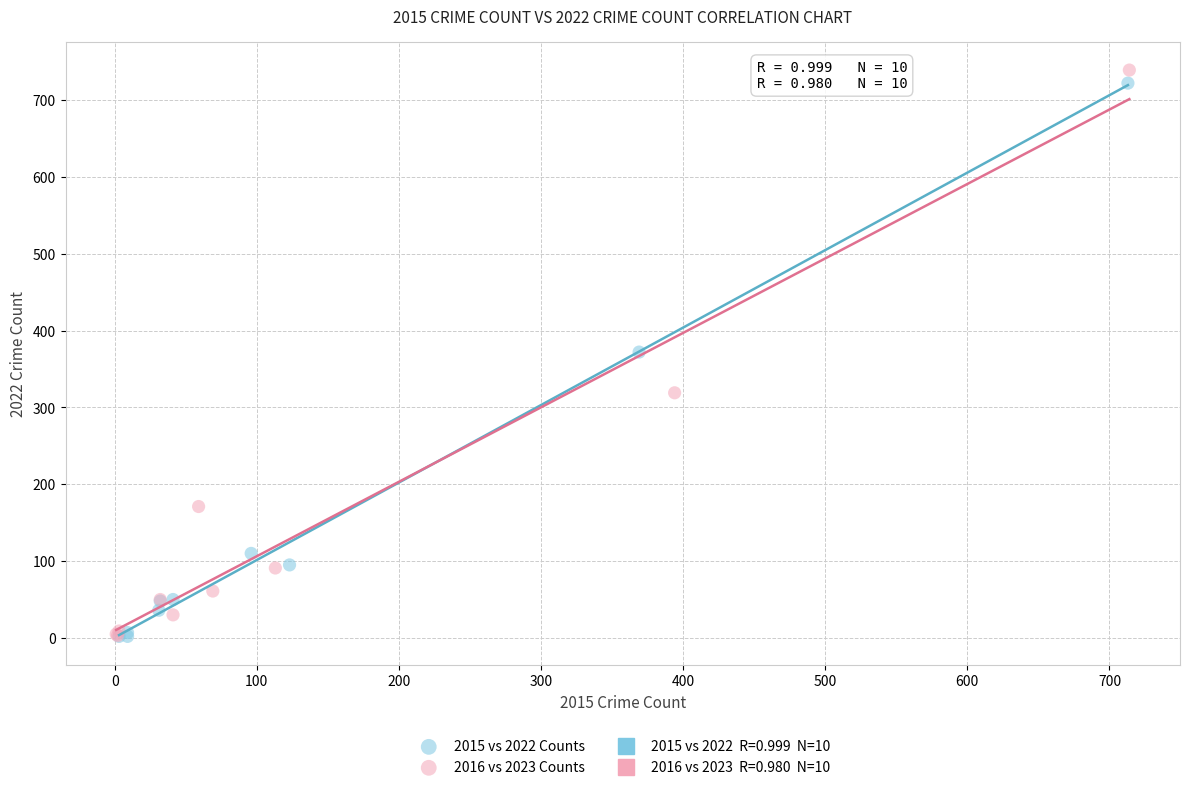

Which series has the widest spread of Y values?

2016 vs 2023 Counts